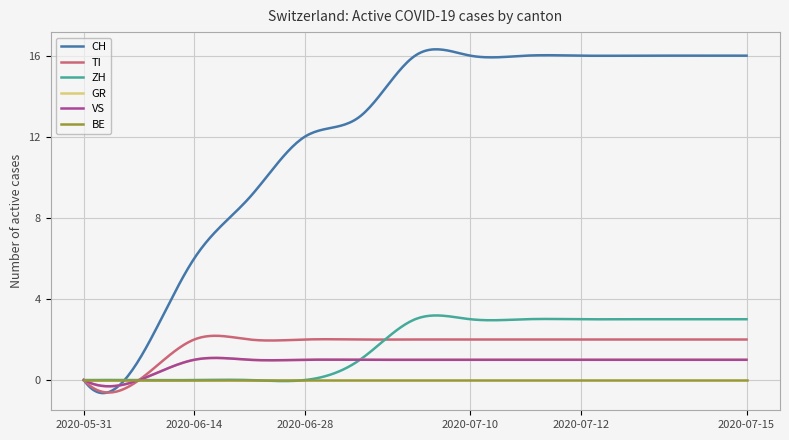

Which series has the largest total across all categories?

CH